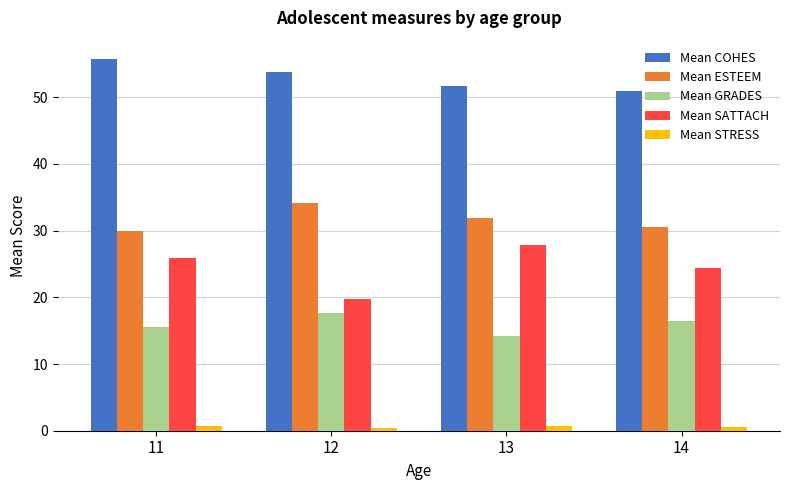

What is the maximum value shown in the chart?

55.7